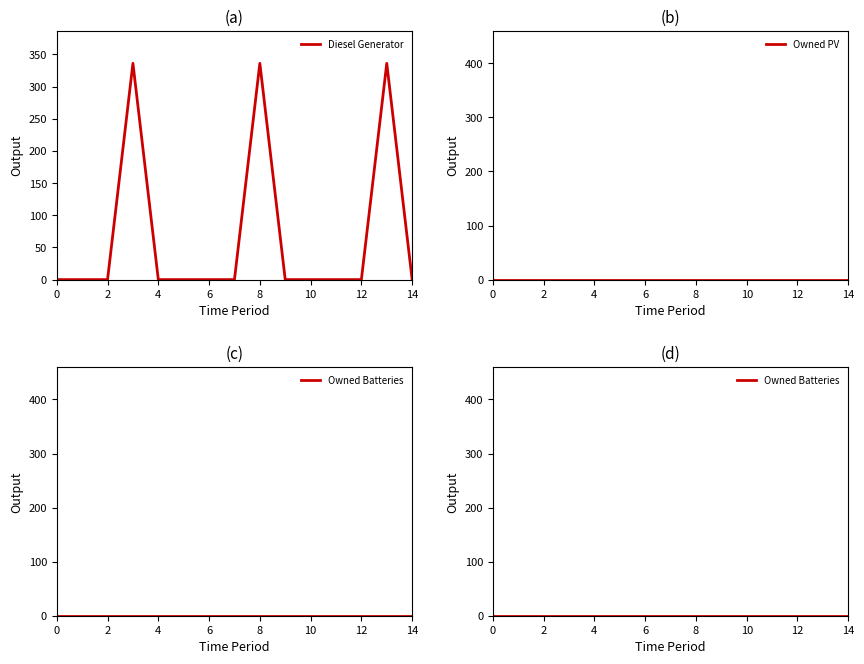

Does the chart display data point markers on the line(s)?

No